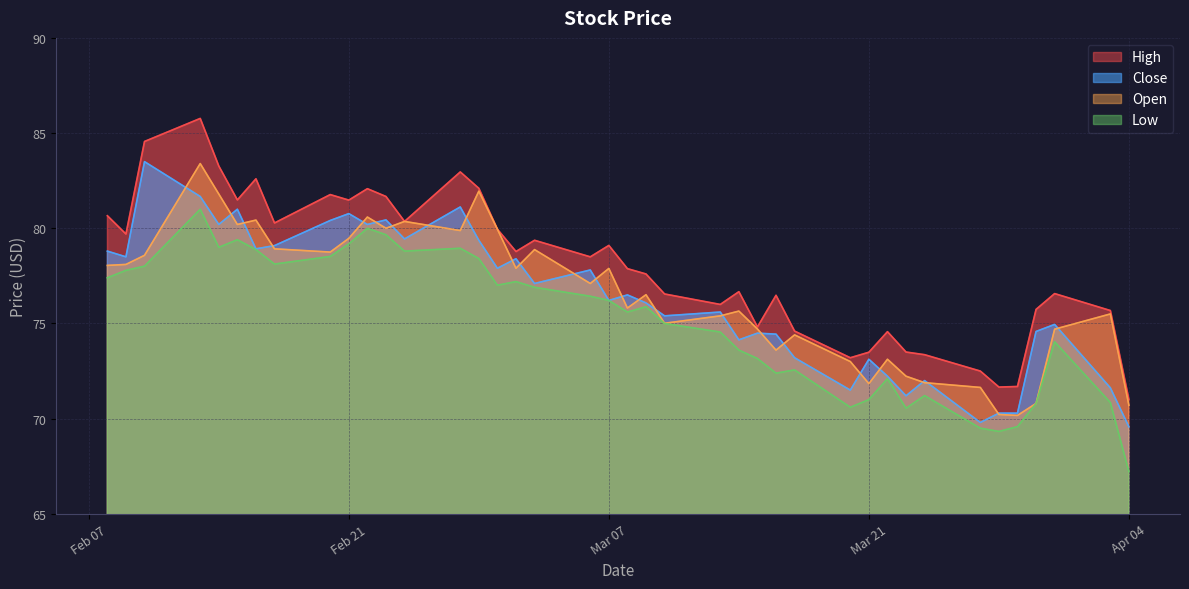

True or false: High and Close intersect in this chart.

False